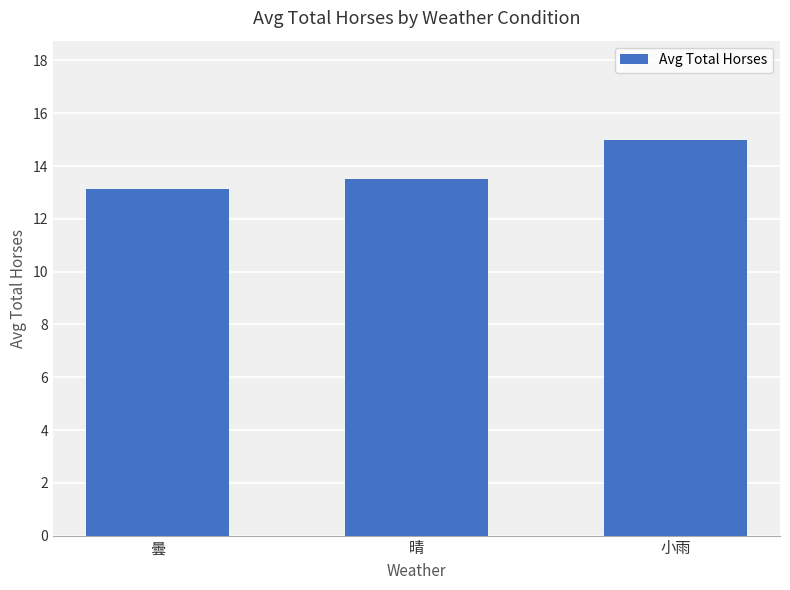

What is the average value?

13.9